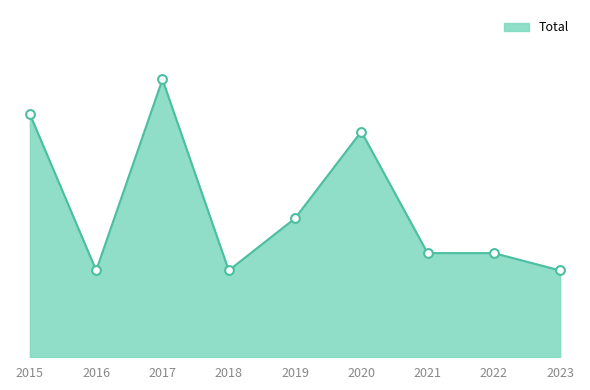

What is the change in value from 2017 to 2019?

-8